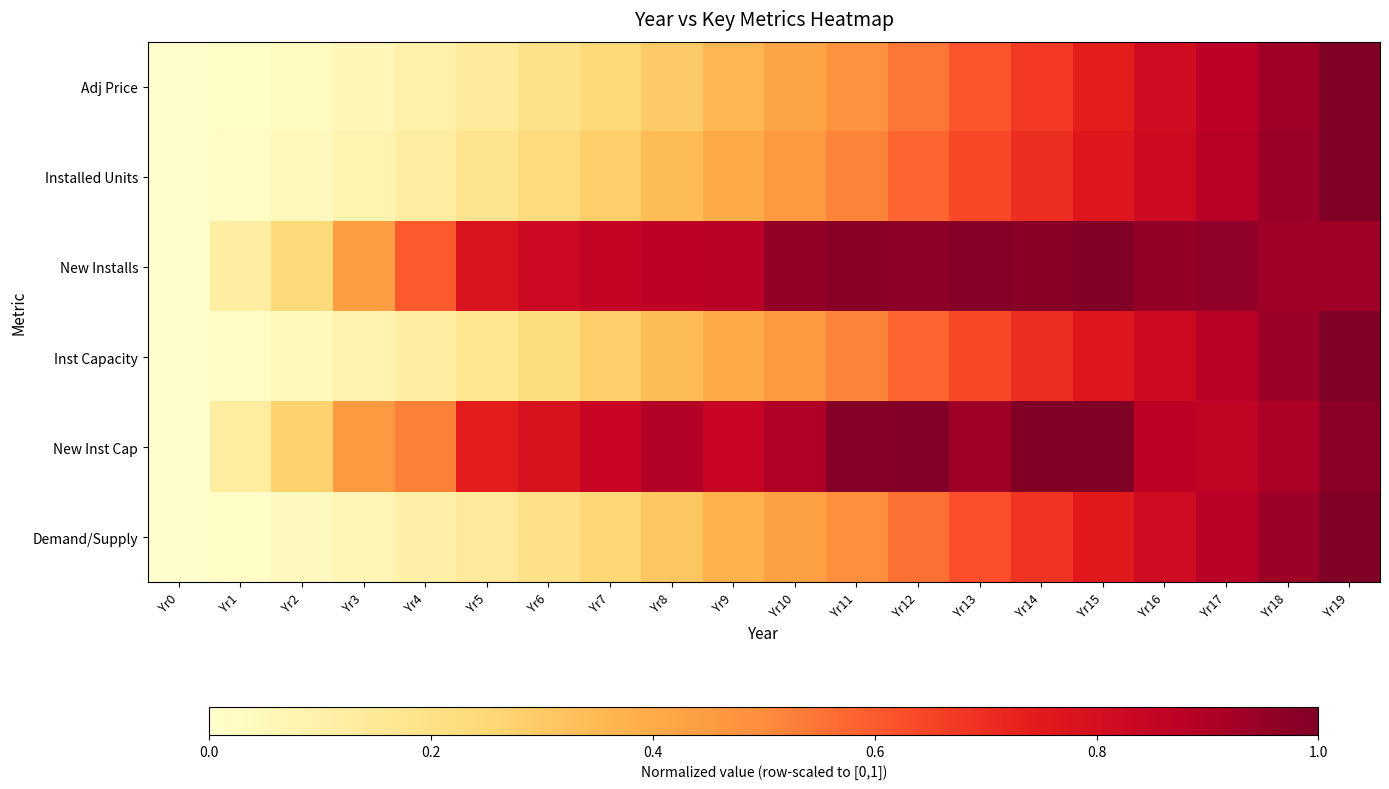

Which series has the largest range (max minus min)?

Adj Price